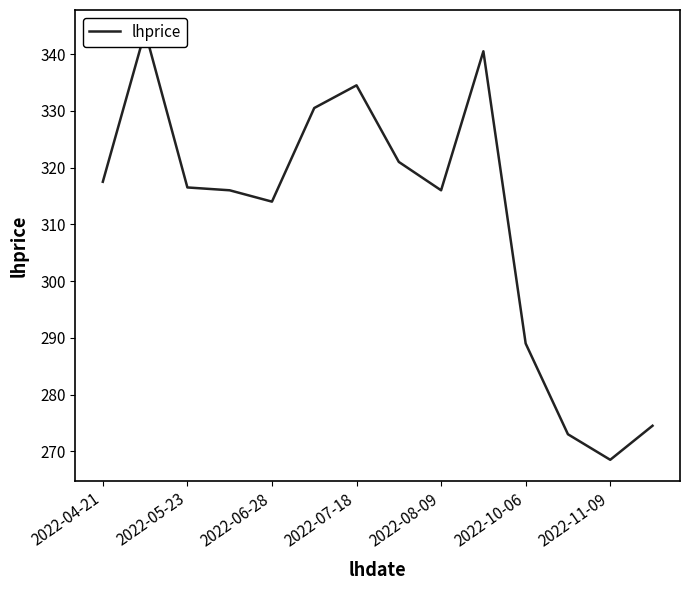

What is the sum of all values?

4355.5